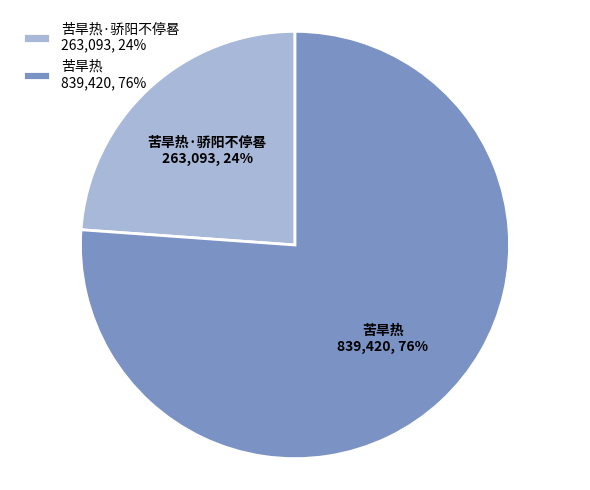

The 苦旱热 slice represents 91% of the pie. True or false?

False